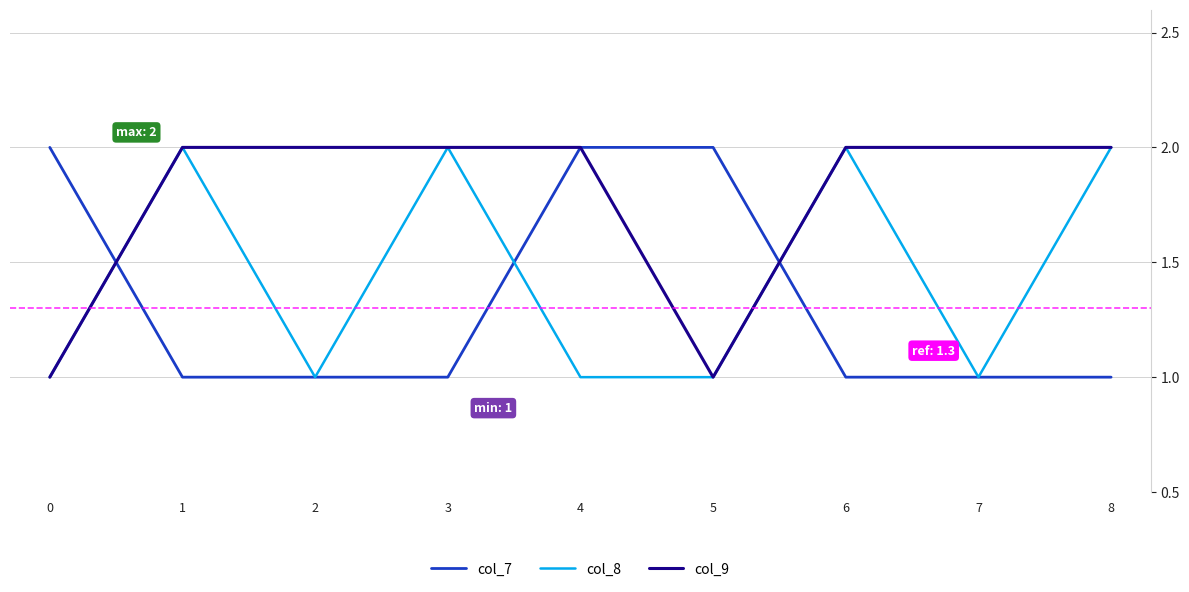

Which series changed the most between 6 and 7?

col_8